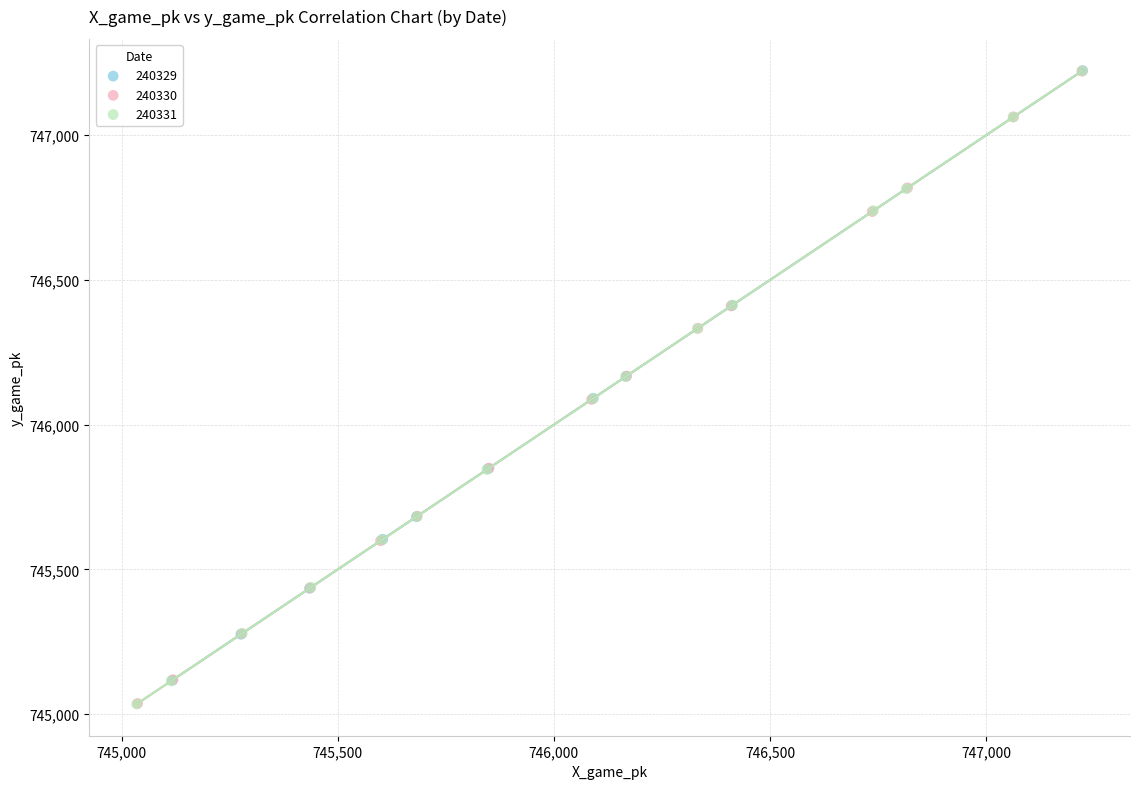

What are all the series names shown in the legend?

240329, 240330, 240331